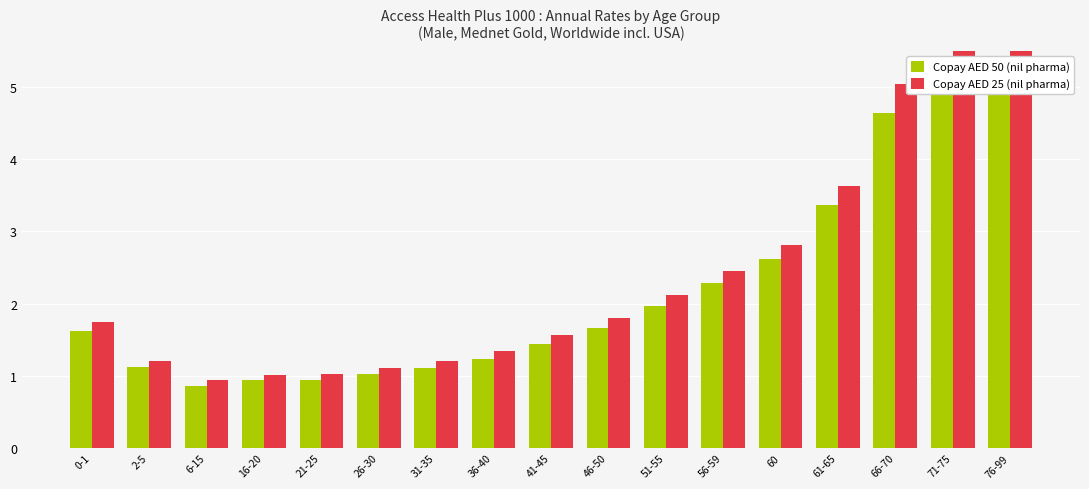

Count the number of categories in the chart.

17